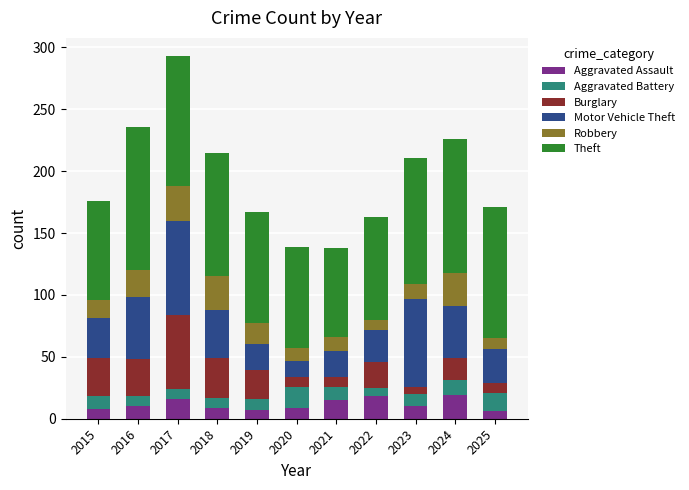

True or false: Aggravated Assault has a value of 19 at 2024.

True